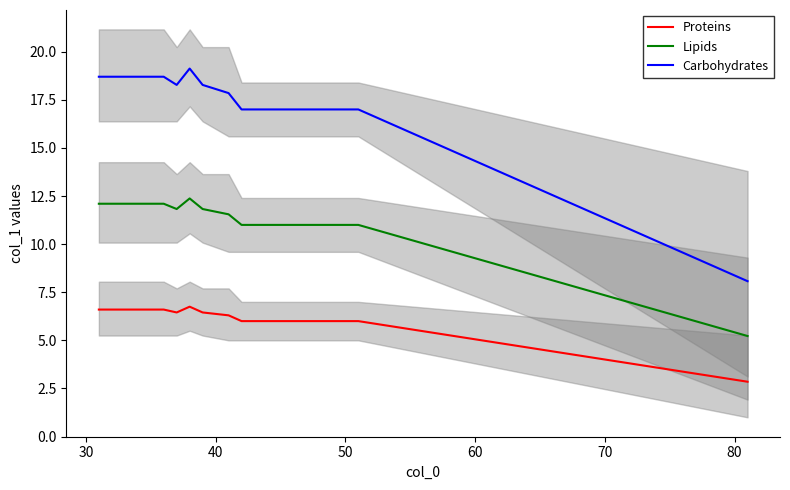

In Carbohydrates, how many points are lower than both neighbors (excluding endpoints)?

1